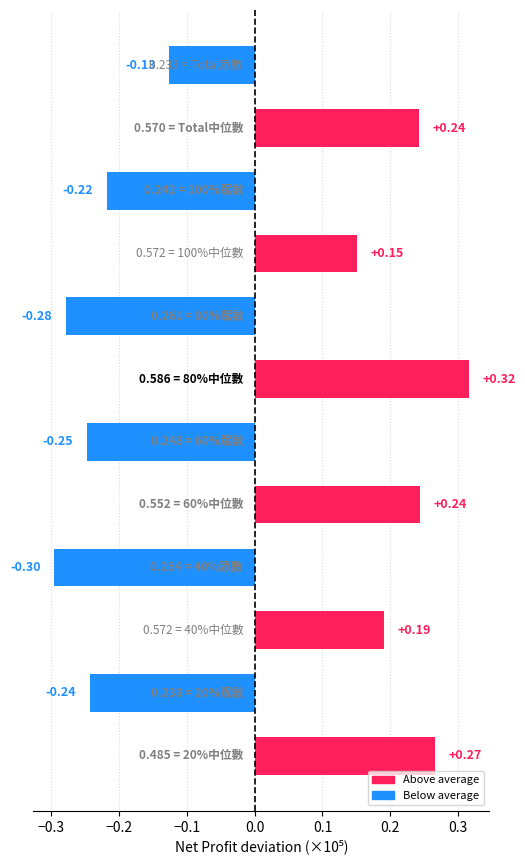

What is the difference between the maximum and minimum values?

0.6